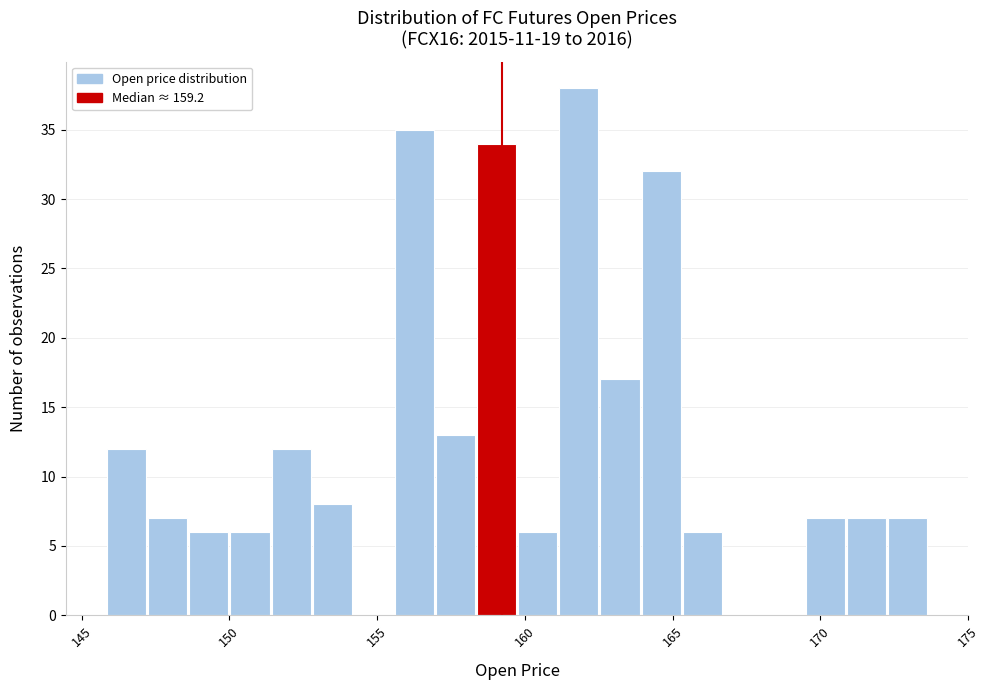

Around what value on the x-axis is the tallest bar? Give the approximate position of its centre, as read against the axis.

162.0